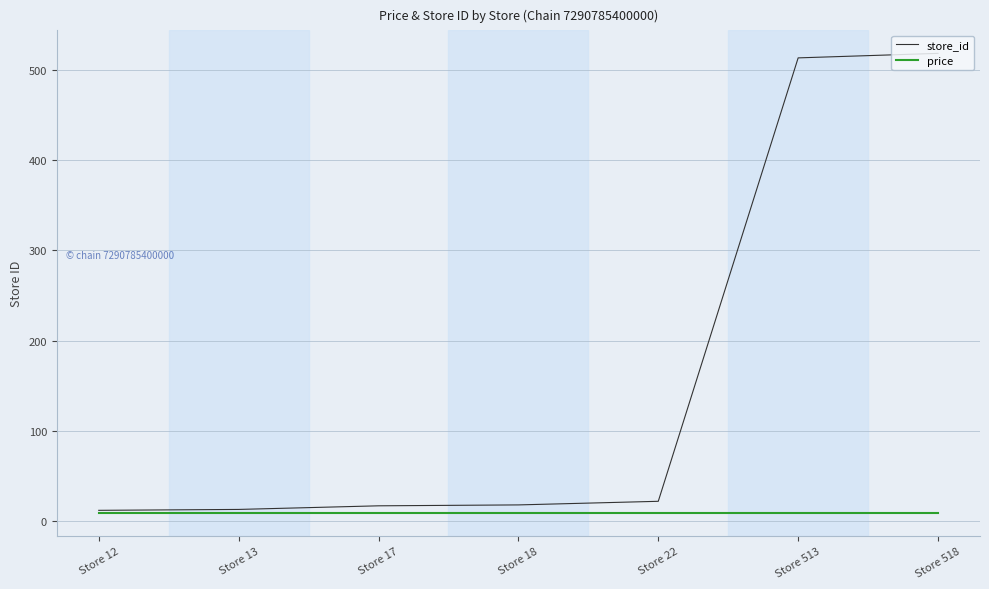

Which series has the largest total across all categories?

store_id